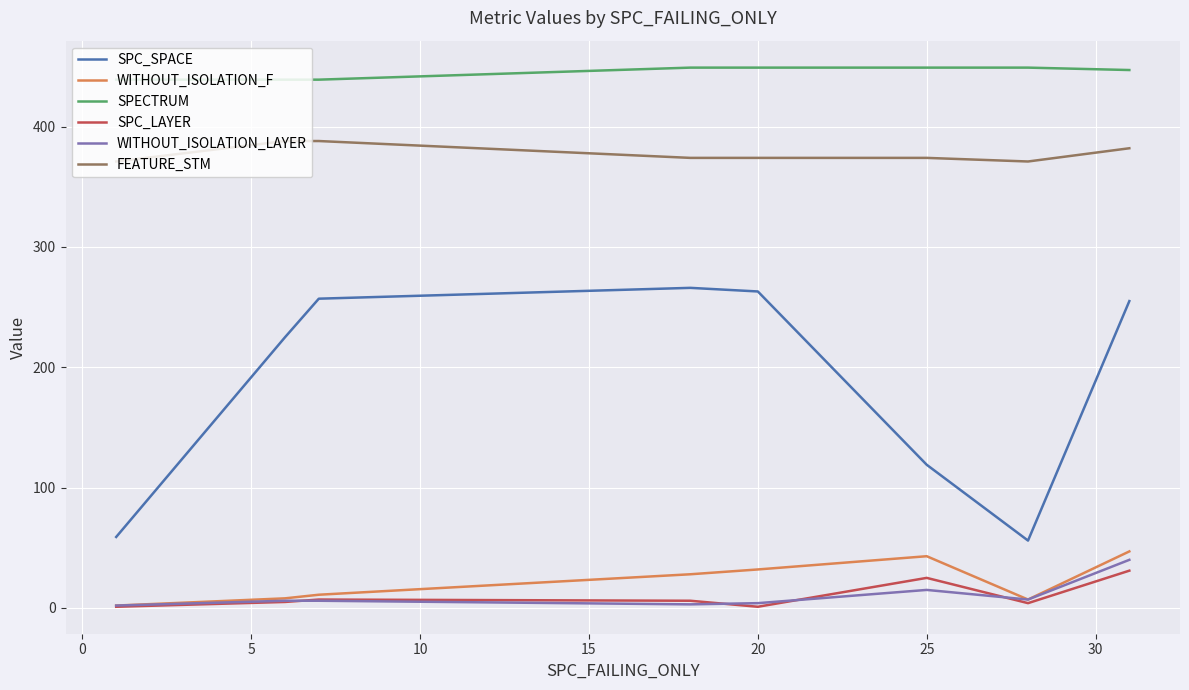

Which series has the largest total across all categories?

SPECTRUM